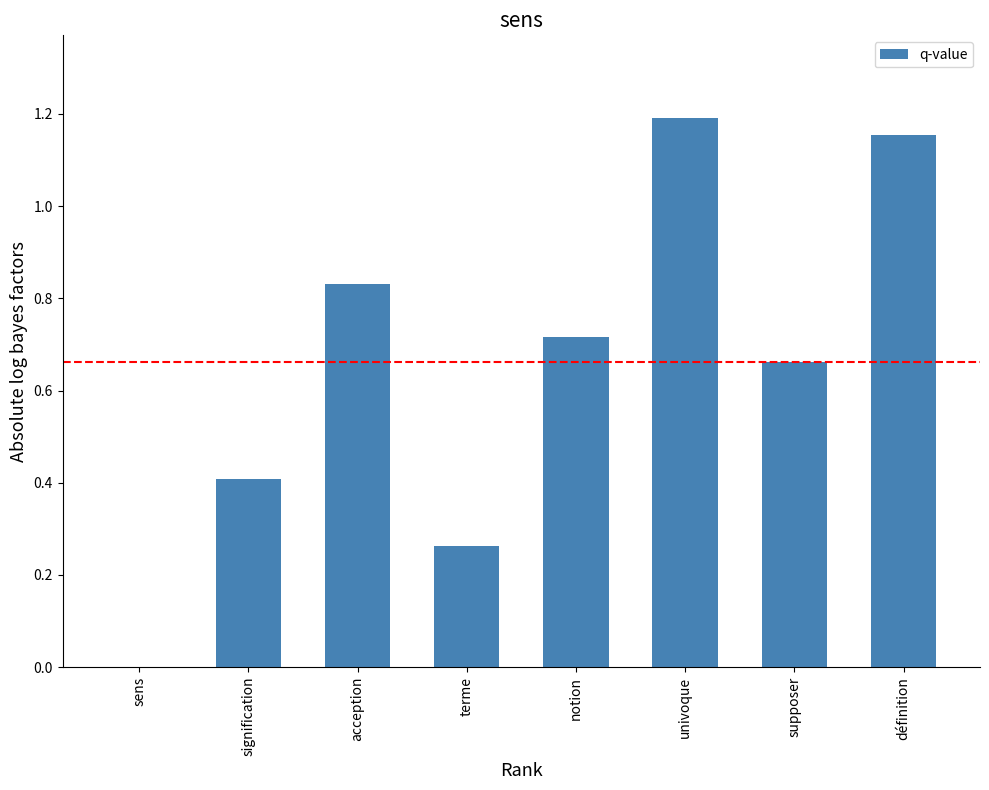

Which has a higher value, sens or supposer?

supposer